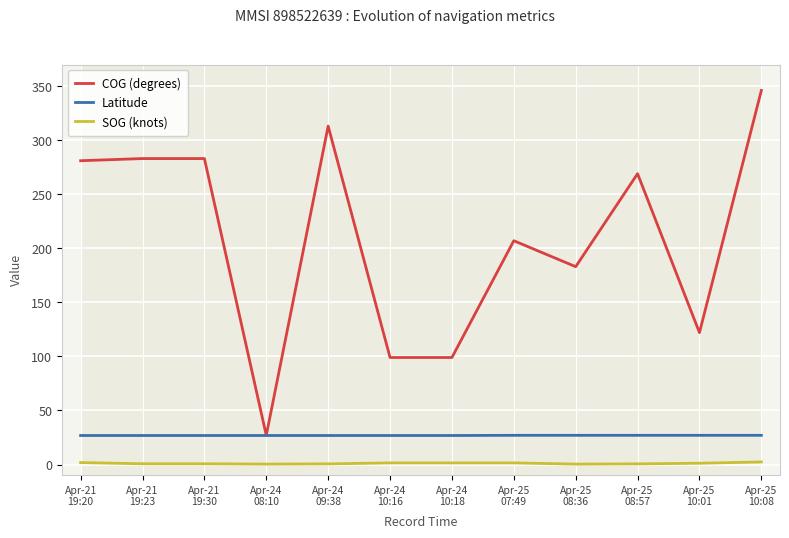

True or false: COG (degrees) has more than 2 interior local peaks.

True